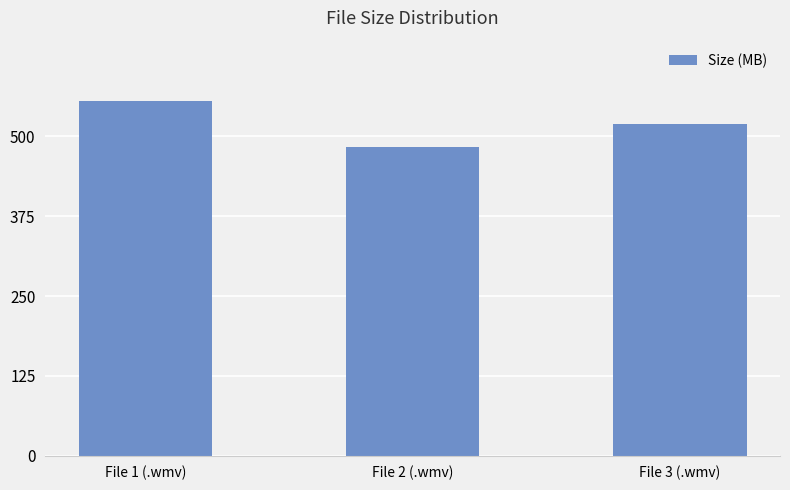

Reading left to right, what are all the values shown in this chart?

File 1 (.wmv)=555.6	File 2 (.wmv)=483.3	File 3 (.wmv)=520.1